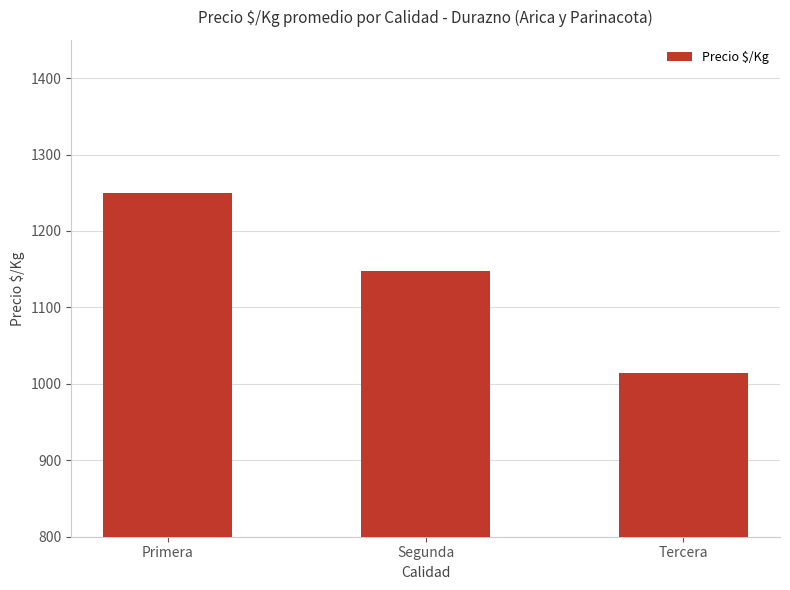

What is the value of the 2nd bar from the left?

1148